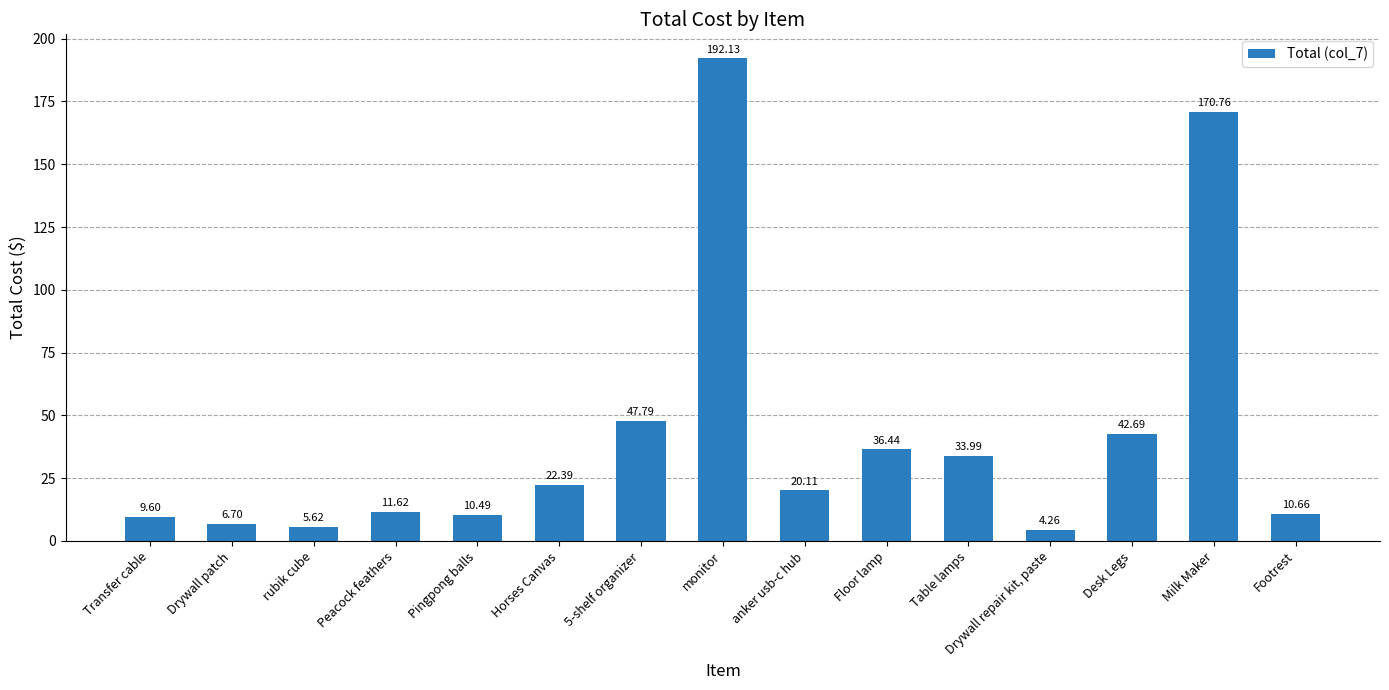

What is the difference between the maximum and minimum values?

187.9